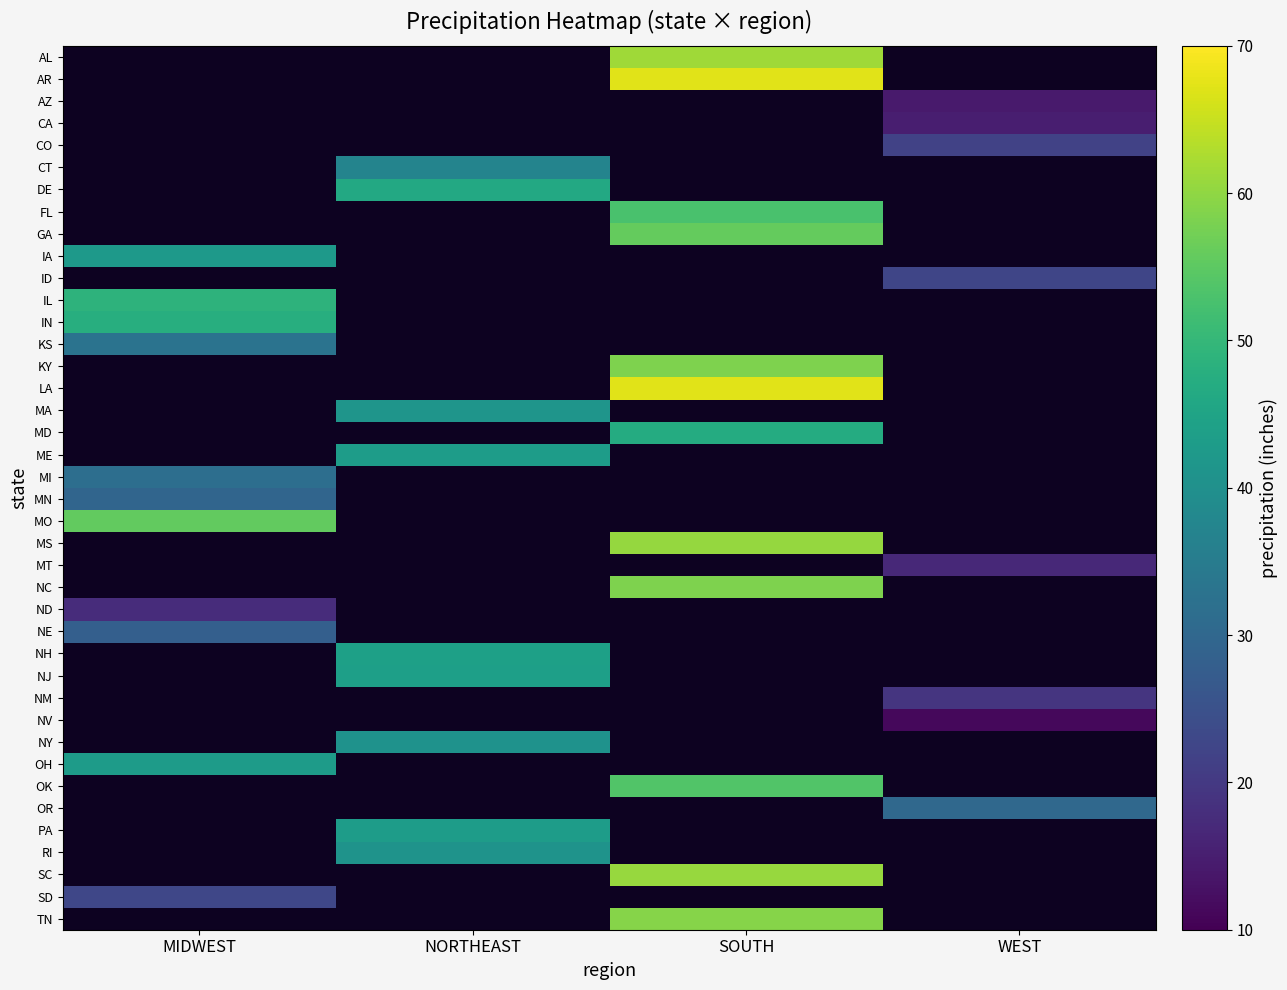

Rank the series by their average value, from lowest to highest.

AL, AR, AZ, CA, CO, CT, DE, FL, GA, IA, ID, IL, IN, KS, KY, LA, MA, MD, ME, MI, MN, MO, MS, MT, NC, ND, NE, NH, NJ, NM, NV, NY, OH, OK, OR, PA, RI, SC, SD, TN